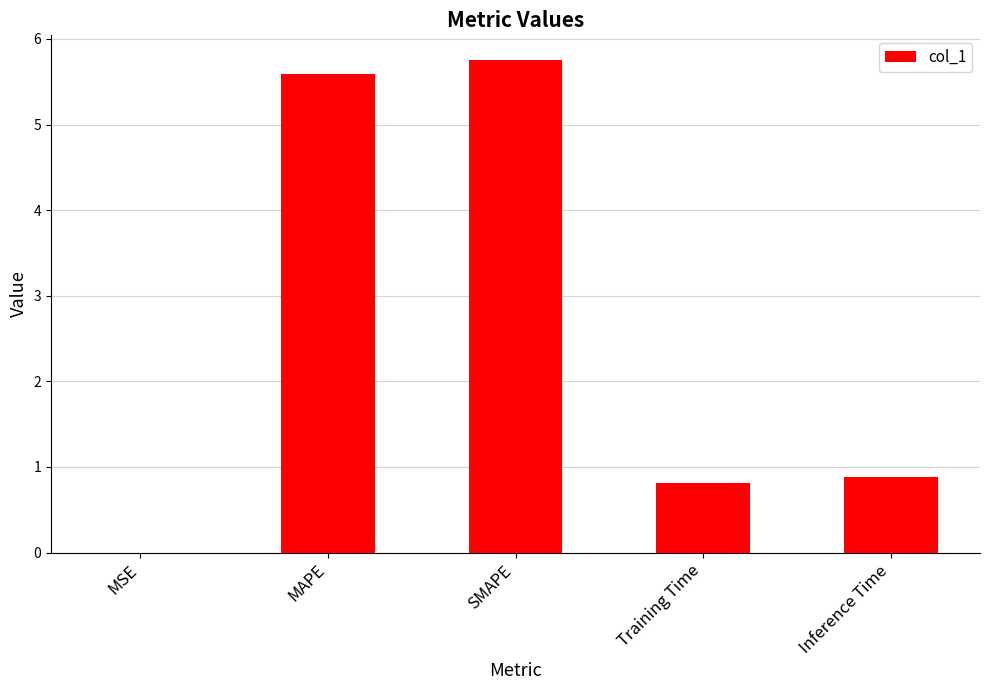

At which category does the chart reach its peak across all series?

SMAPE